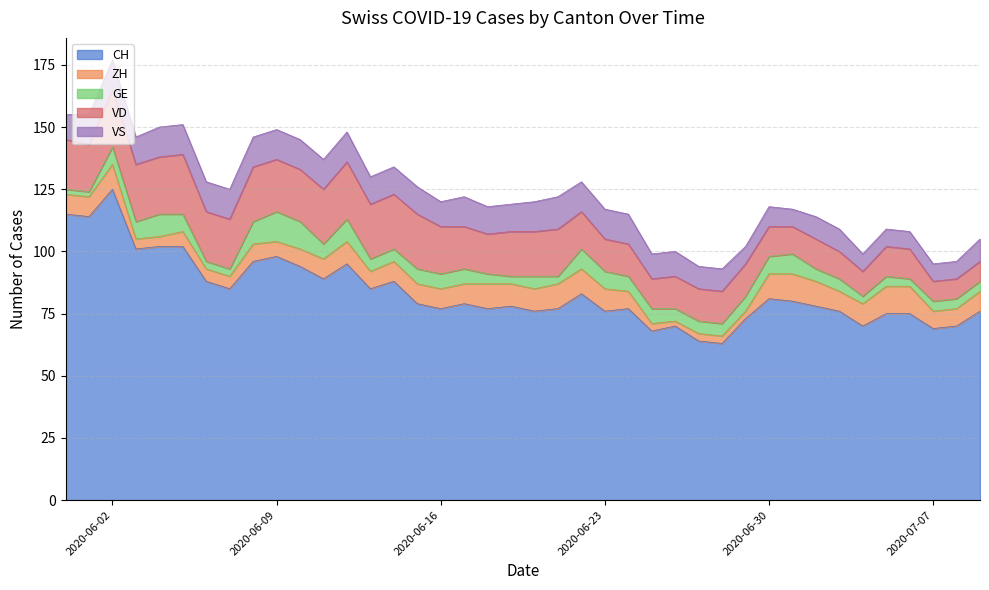

What is the value of the VD point at the 5th from the left?

23